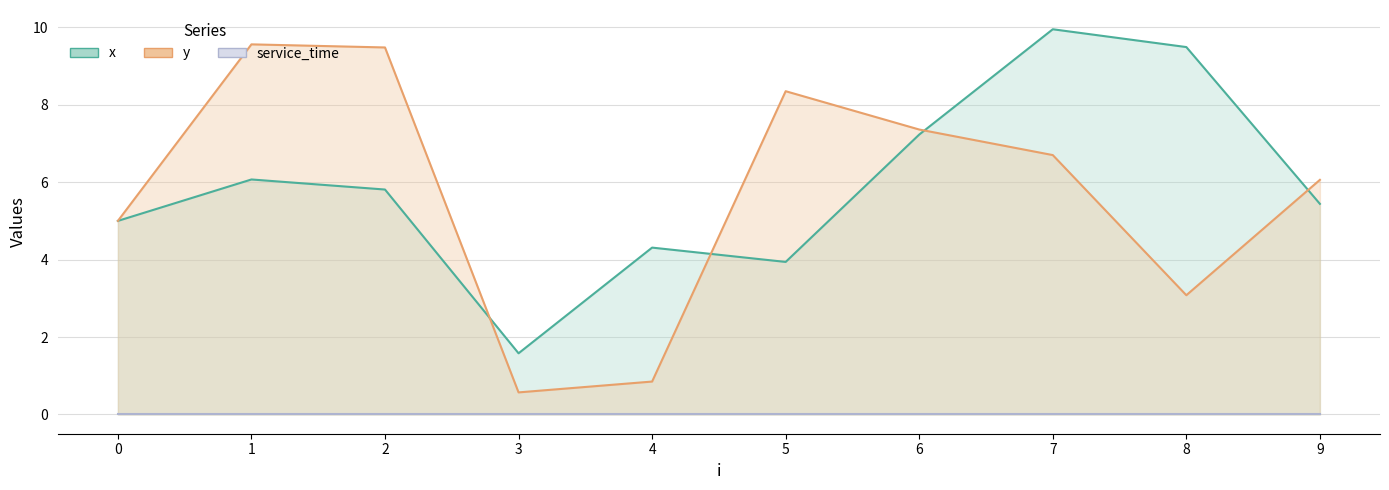

Between 2 and 6, which series saw the biggest shift?

y